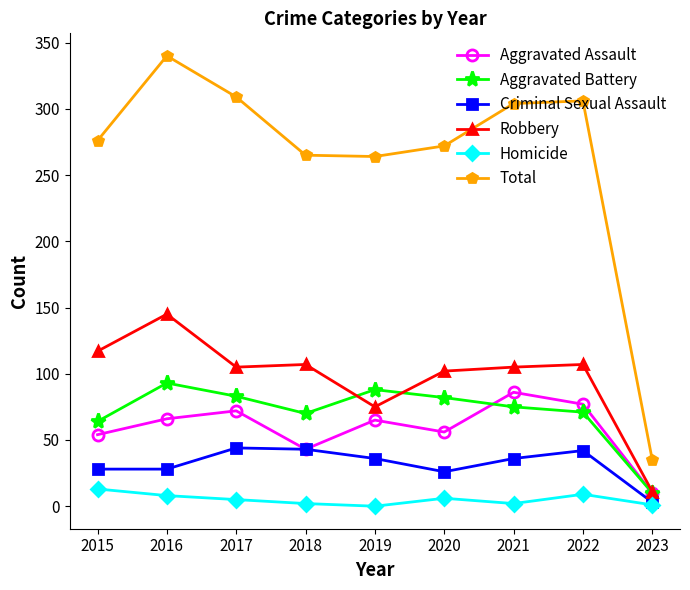

What is the difference between the maximum and minimum values in the Aggravated Assault series?

76